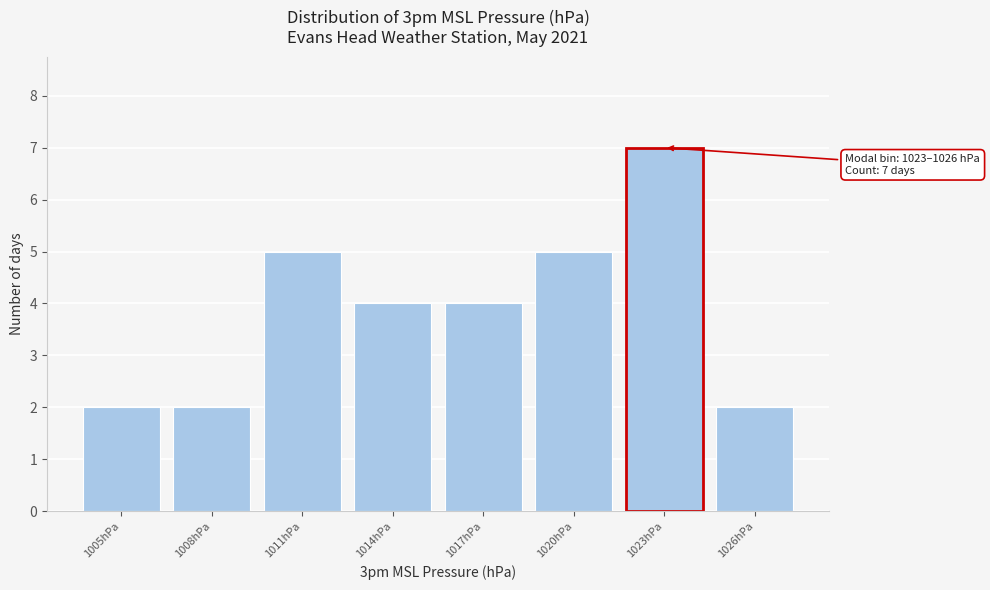

Reading left to right, what are all the values shown in this chart?

2	2	5	4	4	5	7	2